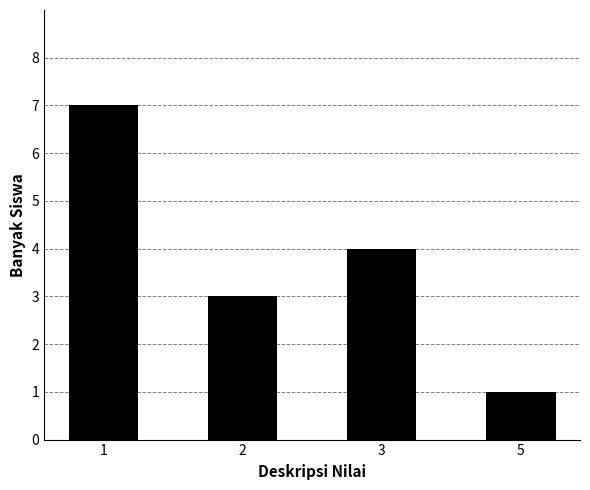

Where is the data nearest to the value 4?

3